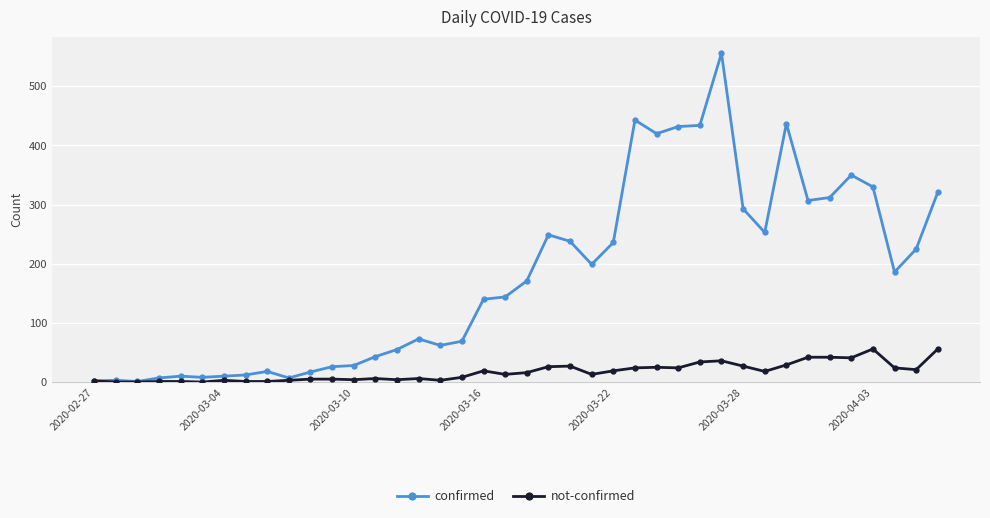

Which series has the largest total across all categories?

confirmed